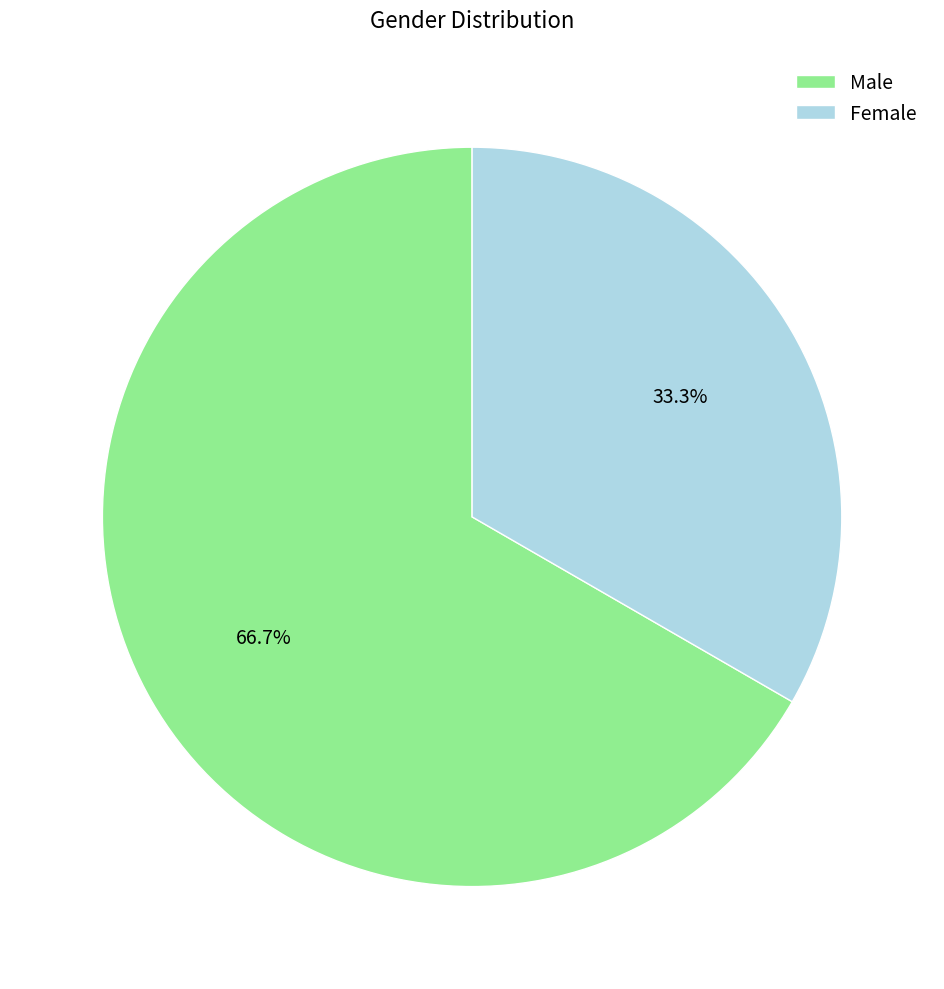

How many segments does this pie chart have?

2